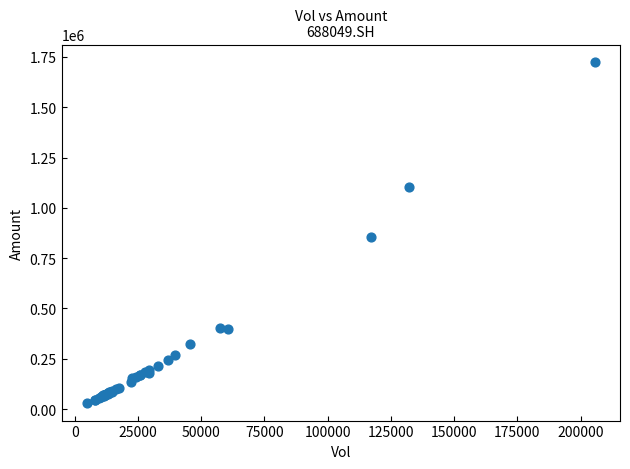

What Y value in the scatter plot is closest to 877270?

854526.0